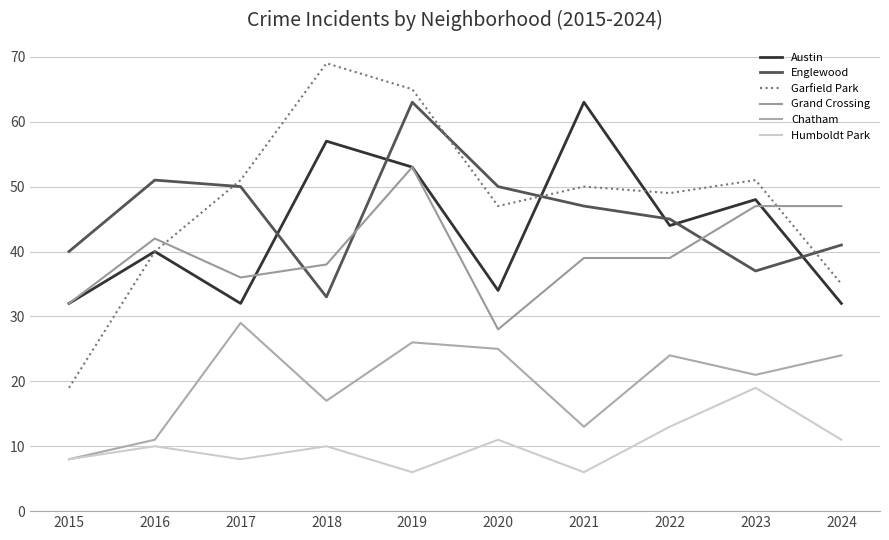

True or false: Humboldt Park and Englewood cross at least once.

False